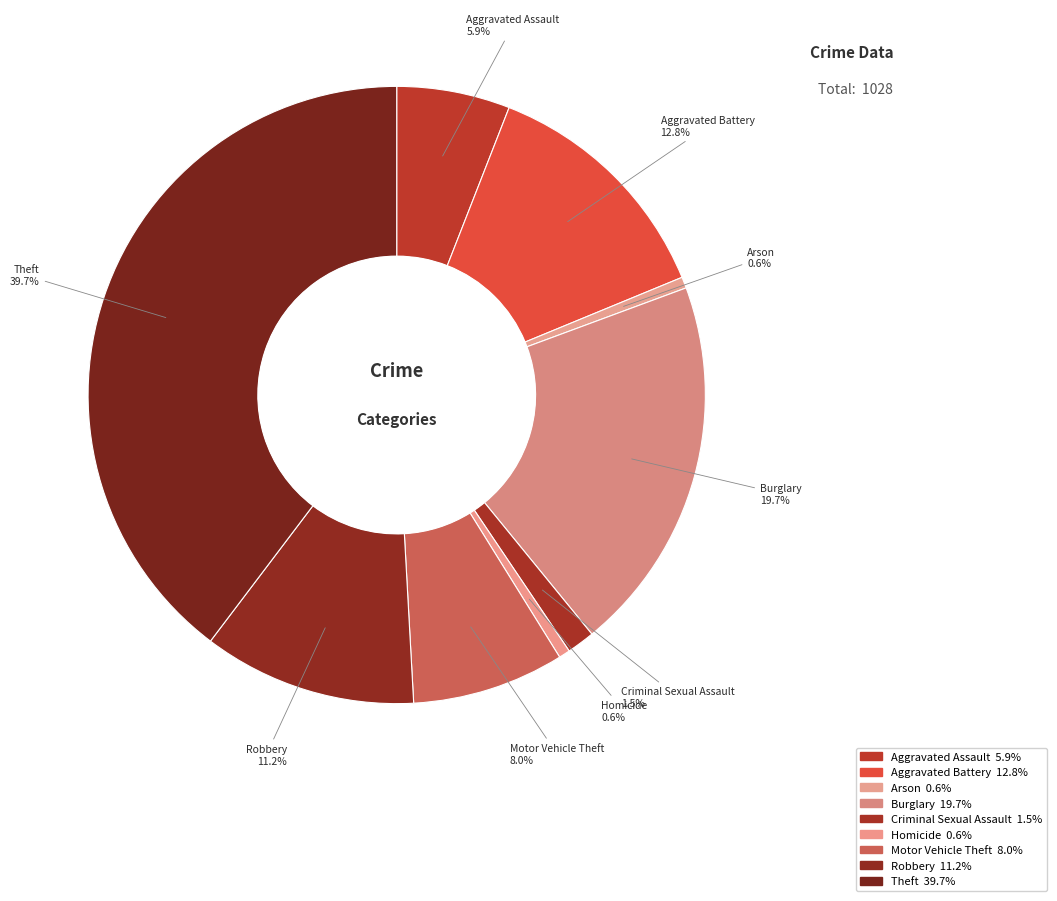

Between Criminal Sexual Assault and Robbery, which is larger?

Robbery